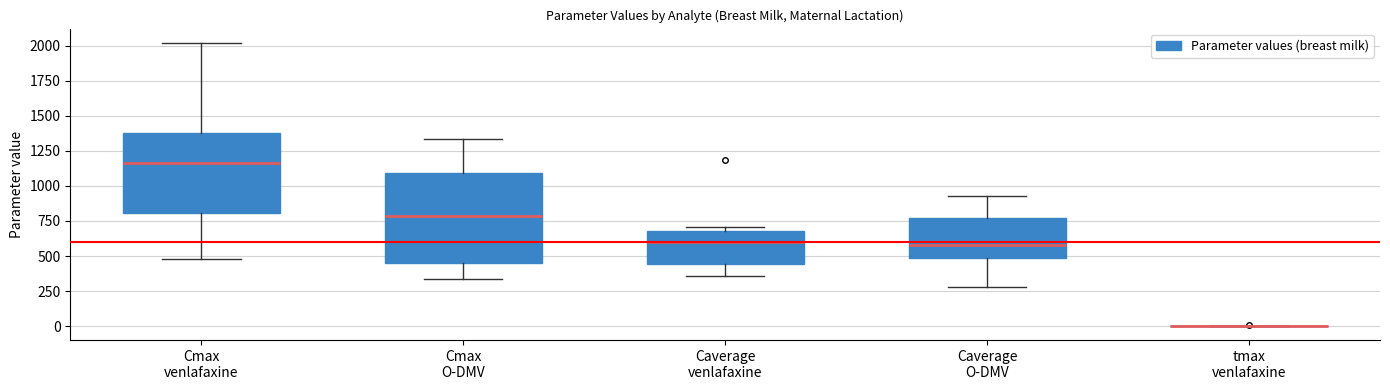

Comparing the boxes themselves (not the whiskers), which one is the tallest?

Cmax O-DMV